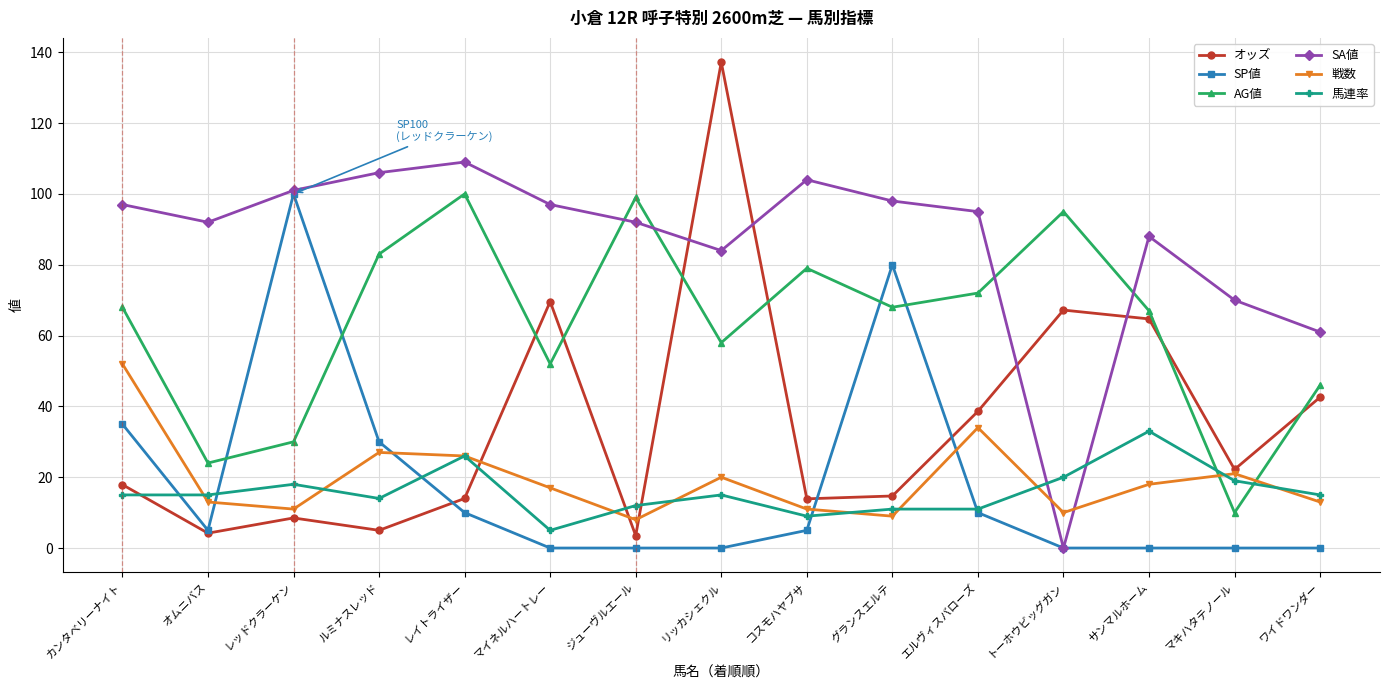

After their last crossing, which series has the higher values: 戦数 or SP値?

戦数